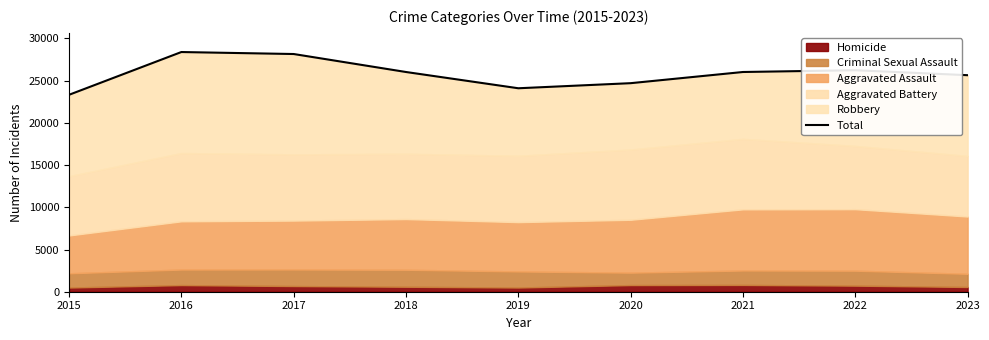

Reading left to right, list all the values displayed in this chart.

2015=23321	2016=28385	2017=28150	2018=26020	2019=24095	2020=24697	2021=26021	2022=26231	2023=25642